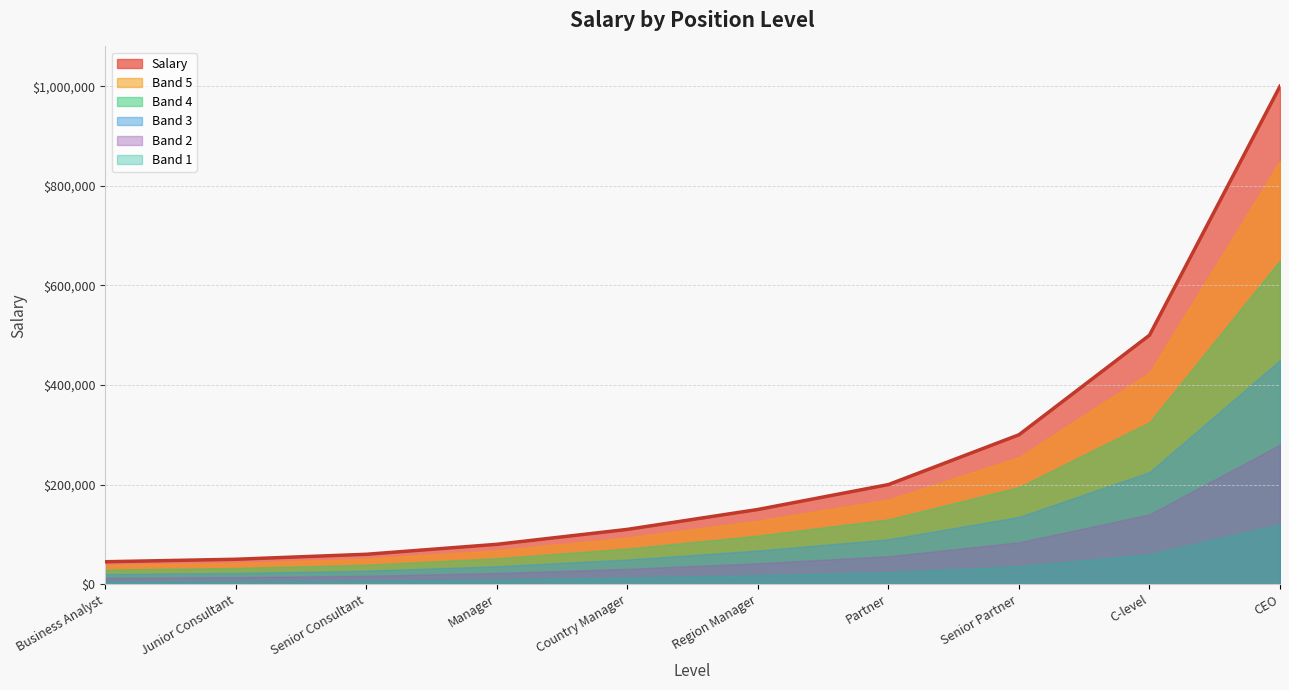

Rank the categories by value from highest to lowest.

CEO, C-level, Senior Partner, Partner, Region Manager, Country Manager, Manager, Senior Consultant, Junior Consultant, Business Analyst